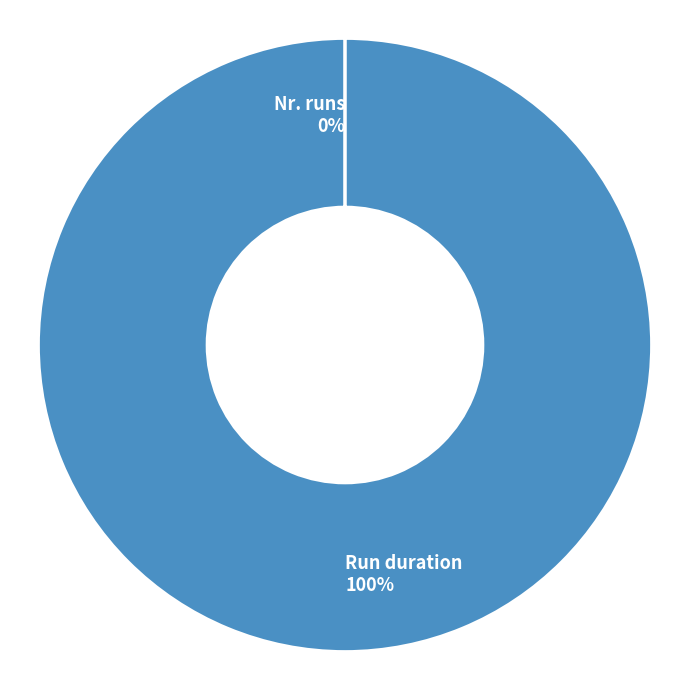

To the nearest percent, what is the difference between the largest and smallest slice percentages?

100%